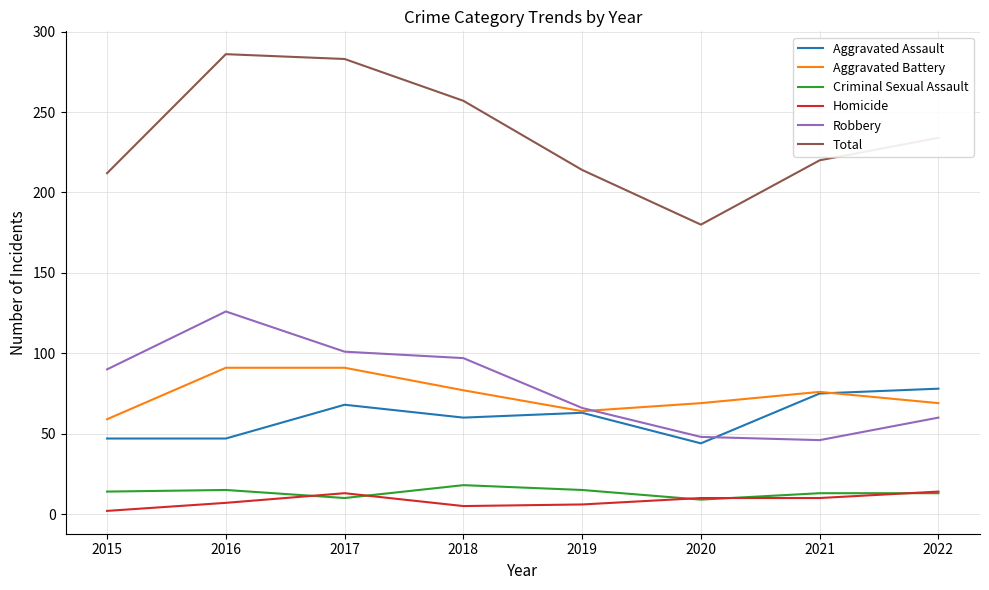

What is the sum of the Criminal Sexual Assault values at 2015 and 2022?

27